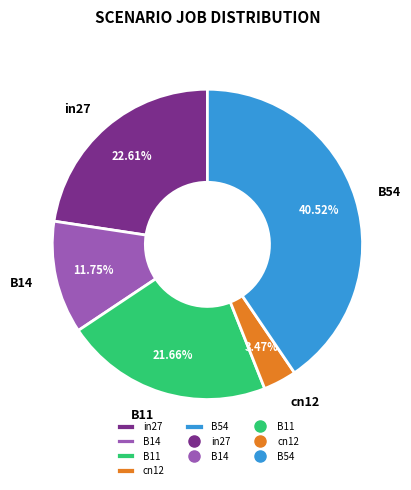

To the nearest percent, what percentage of the pie is in27?

23%